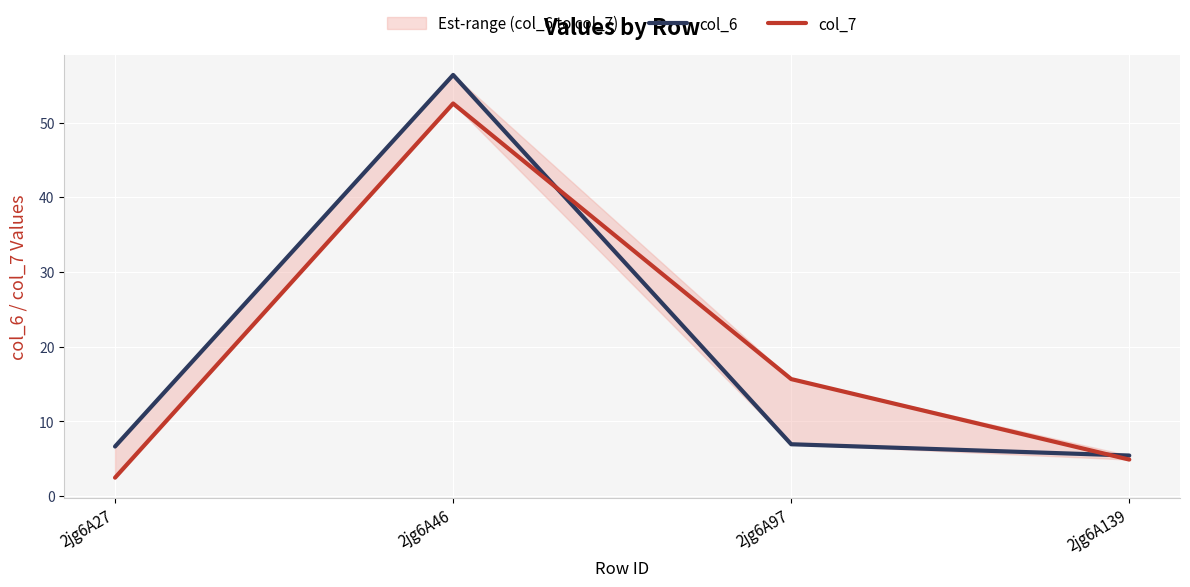

List the series in order of their peak value, lowest first.

col_7, col_6